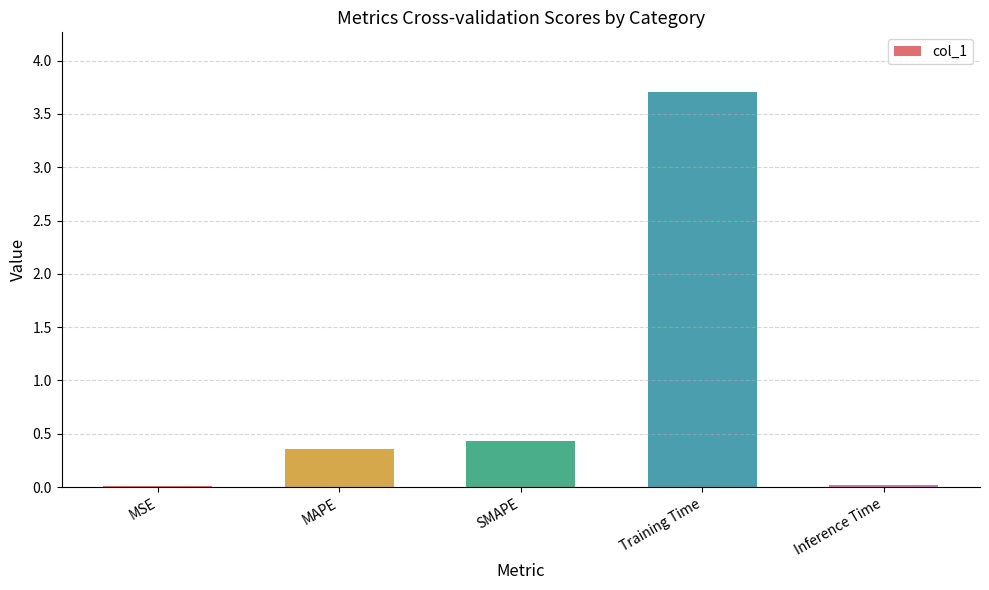

The value at MAPE is 0.5. True or false?

False